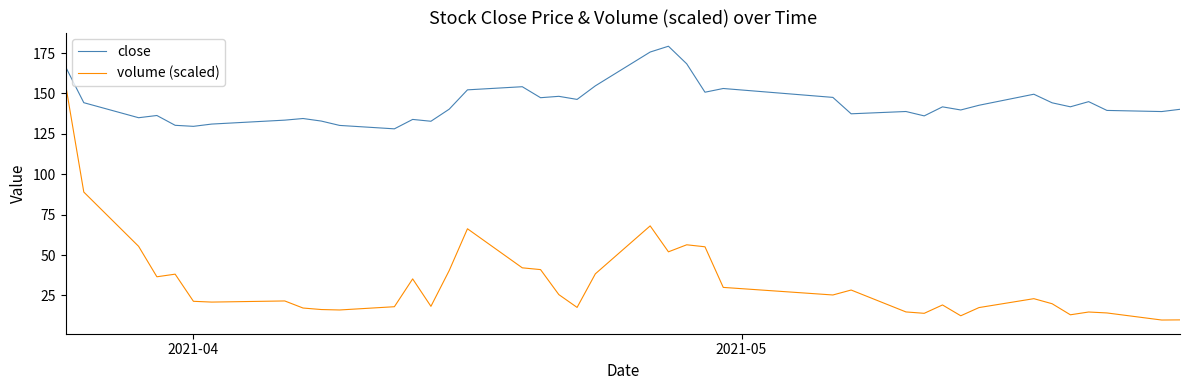

What is the average value of the close series?

143.8